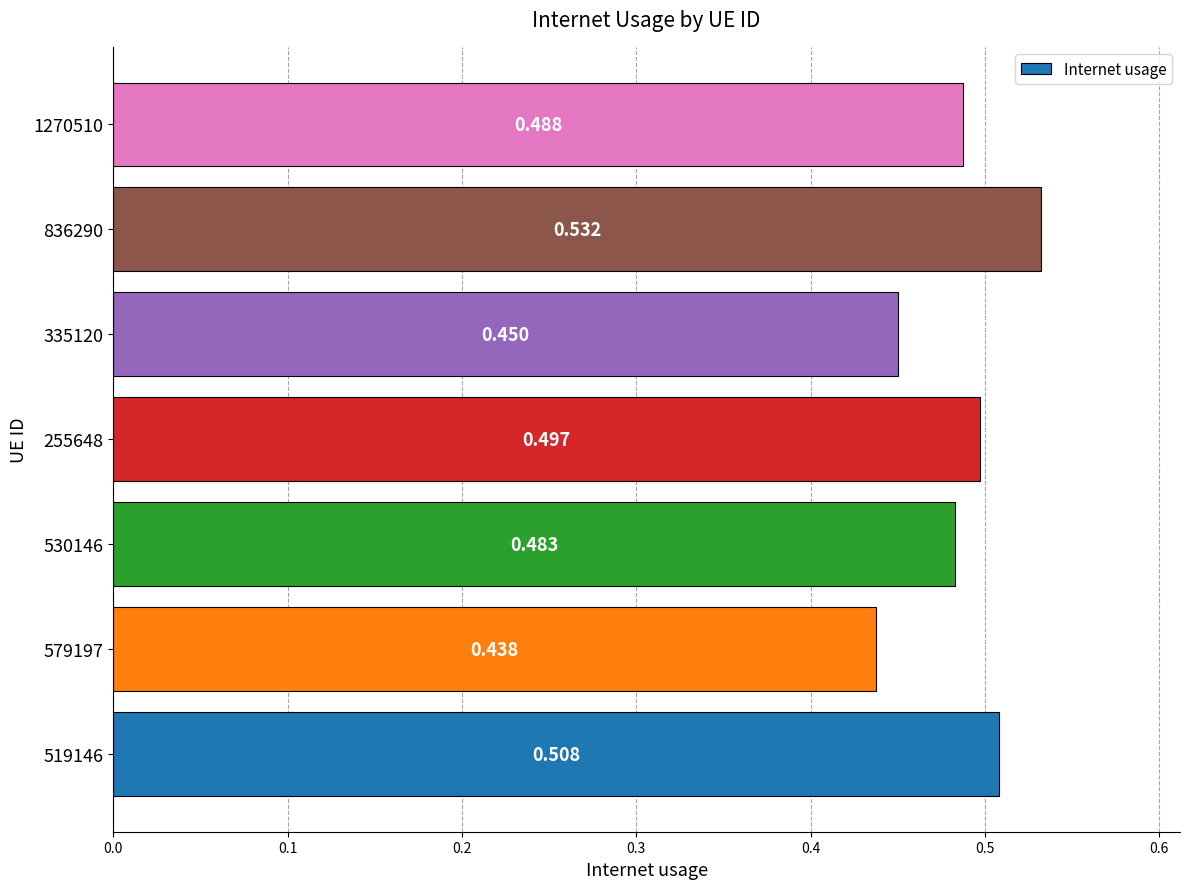

How many bars are there in total?

7